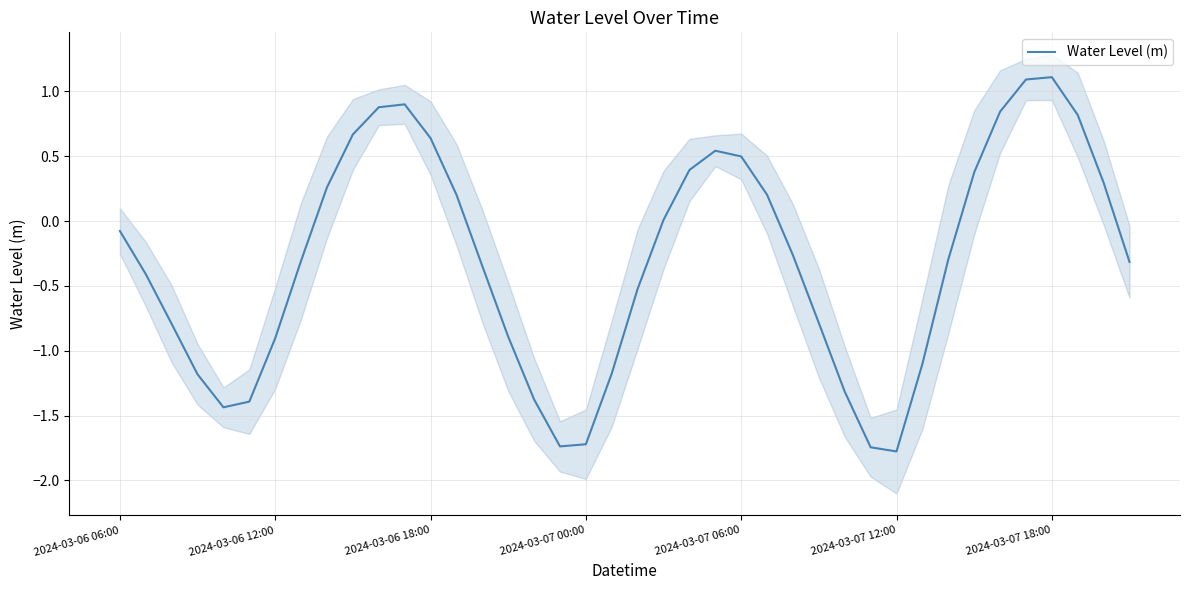

What is the difference between the values at 21 and 11?

0.9